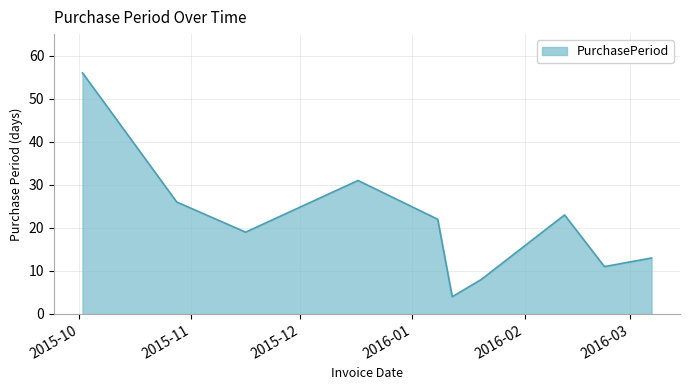

What is the difference between the maximum and minimum values?

52